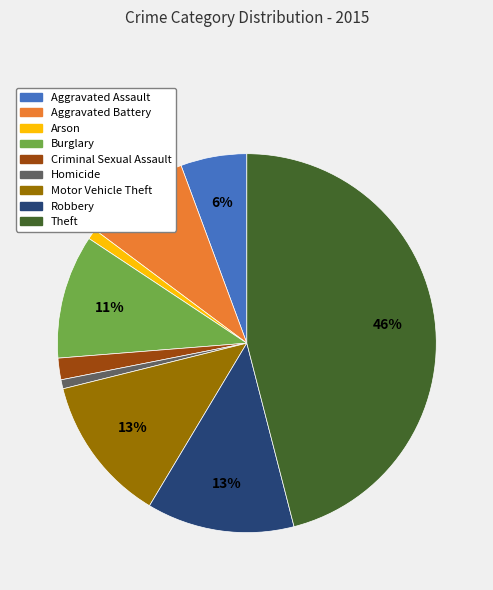

What is the ratio of the value at Robbery to the value at Aggravated Battery?

1.4